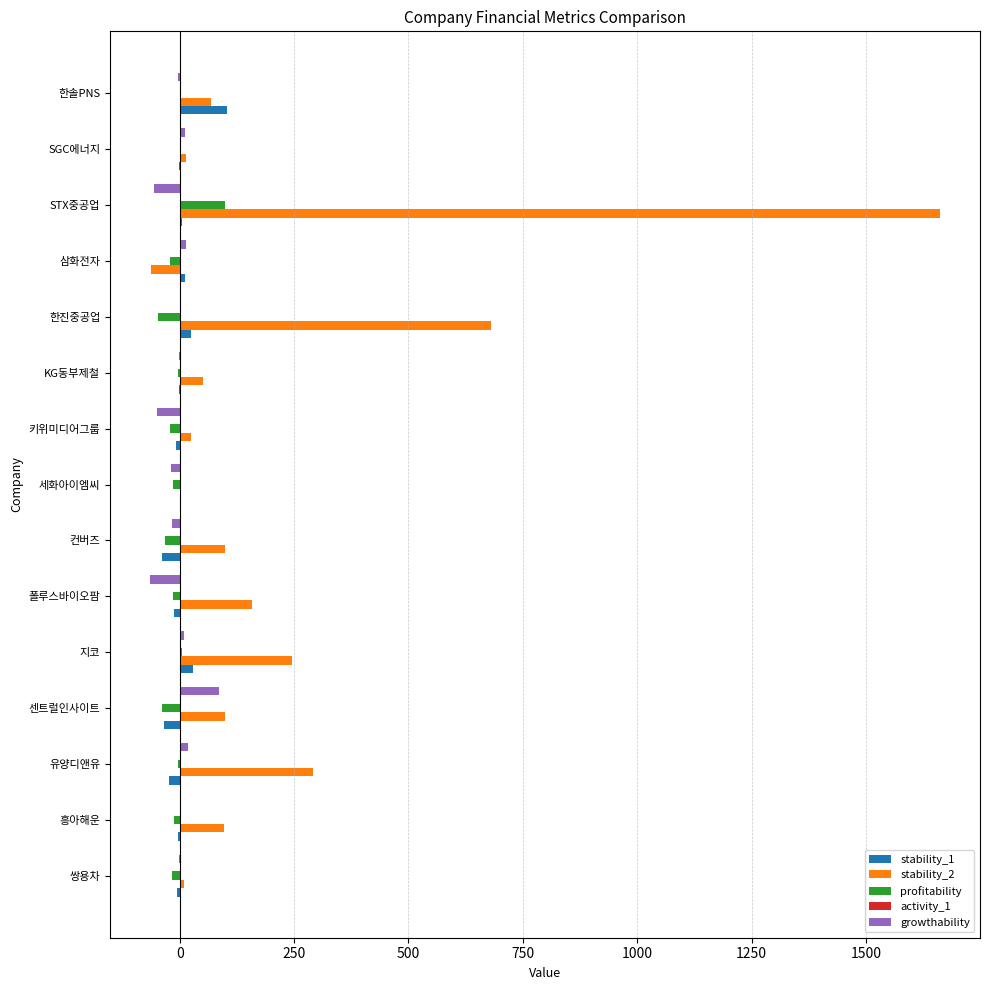

Which category has the highest value in the stability_2 series?

STX중공업